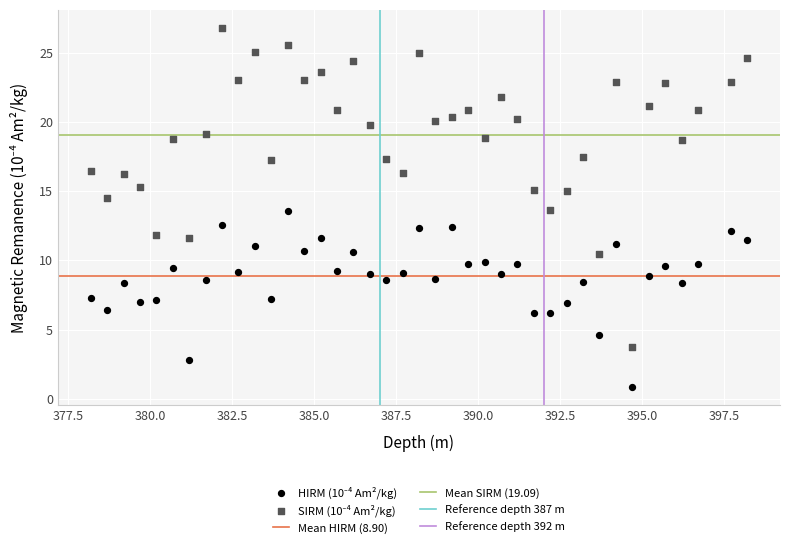

Across all data points, what is the range of X values (max minus min)?

20.0